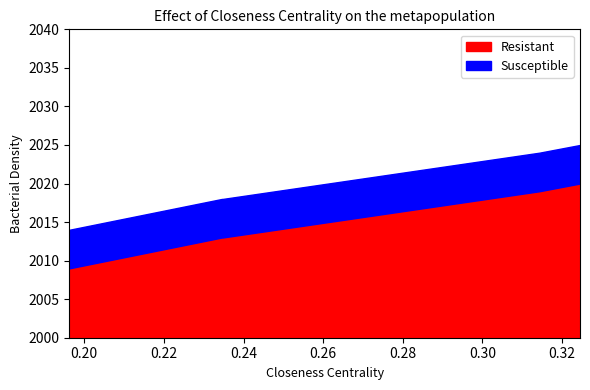

How many distinct data groups are displayed?

2